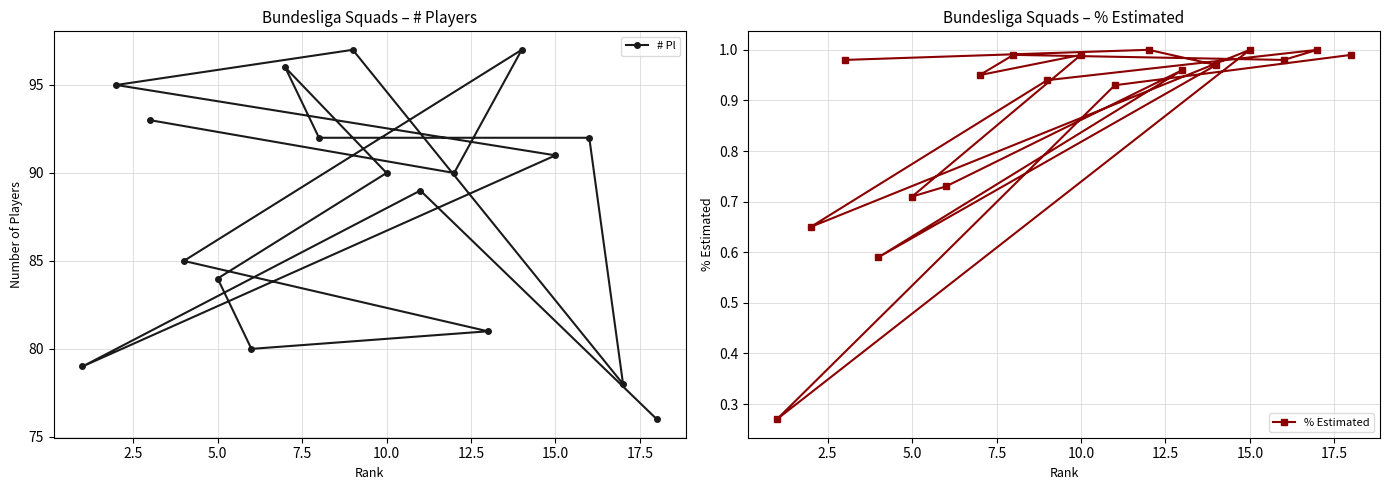

In # Pl, how many points are lower than both neighbors (excluding endpoints)?

4